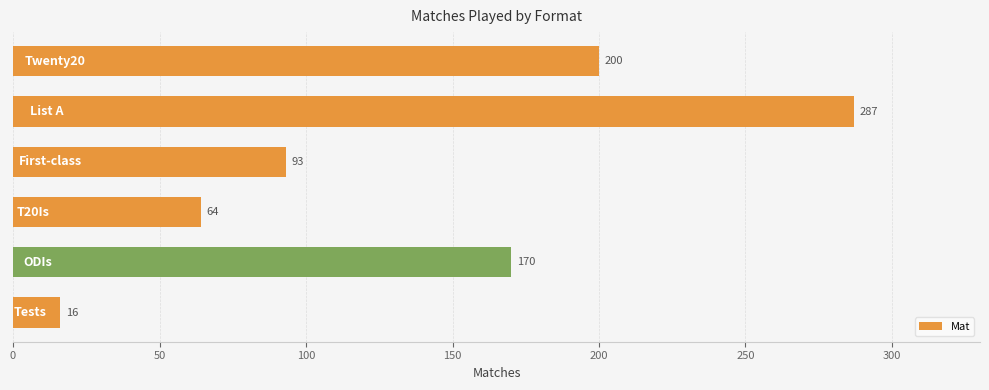

How many values are between 64 and 200?

4